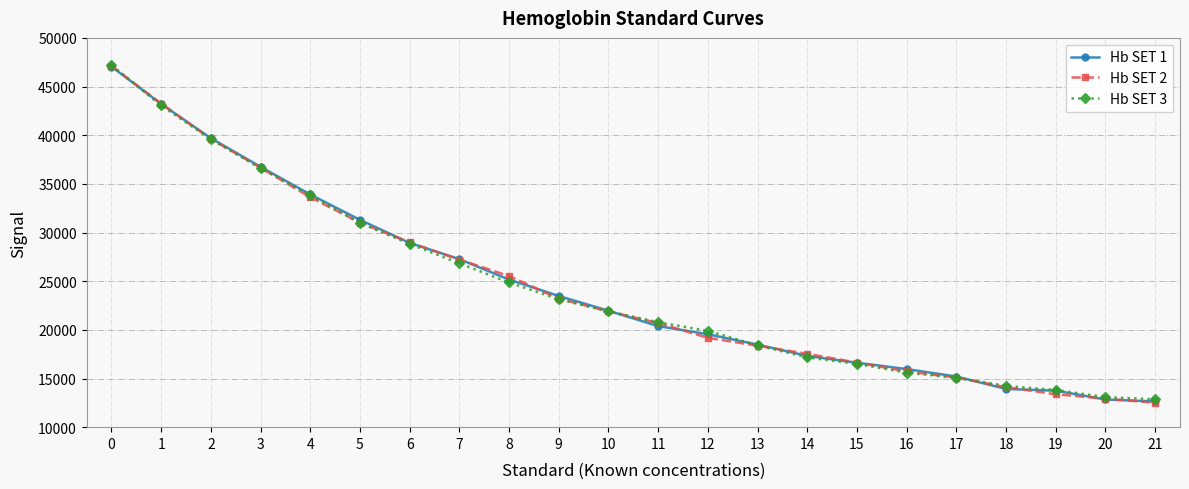

True or false: Hb SET 3 has a value of 39586 at 2.

True